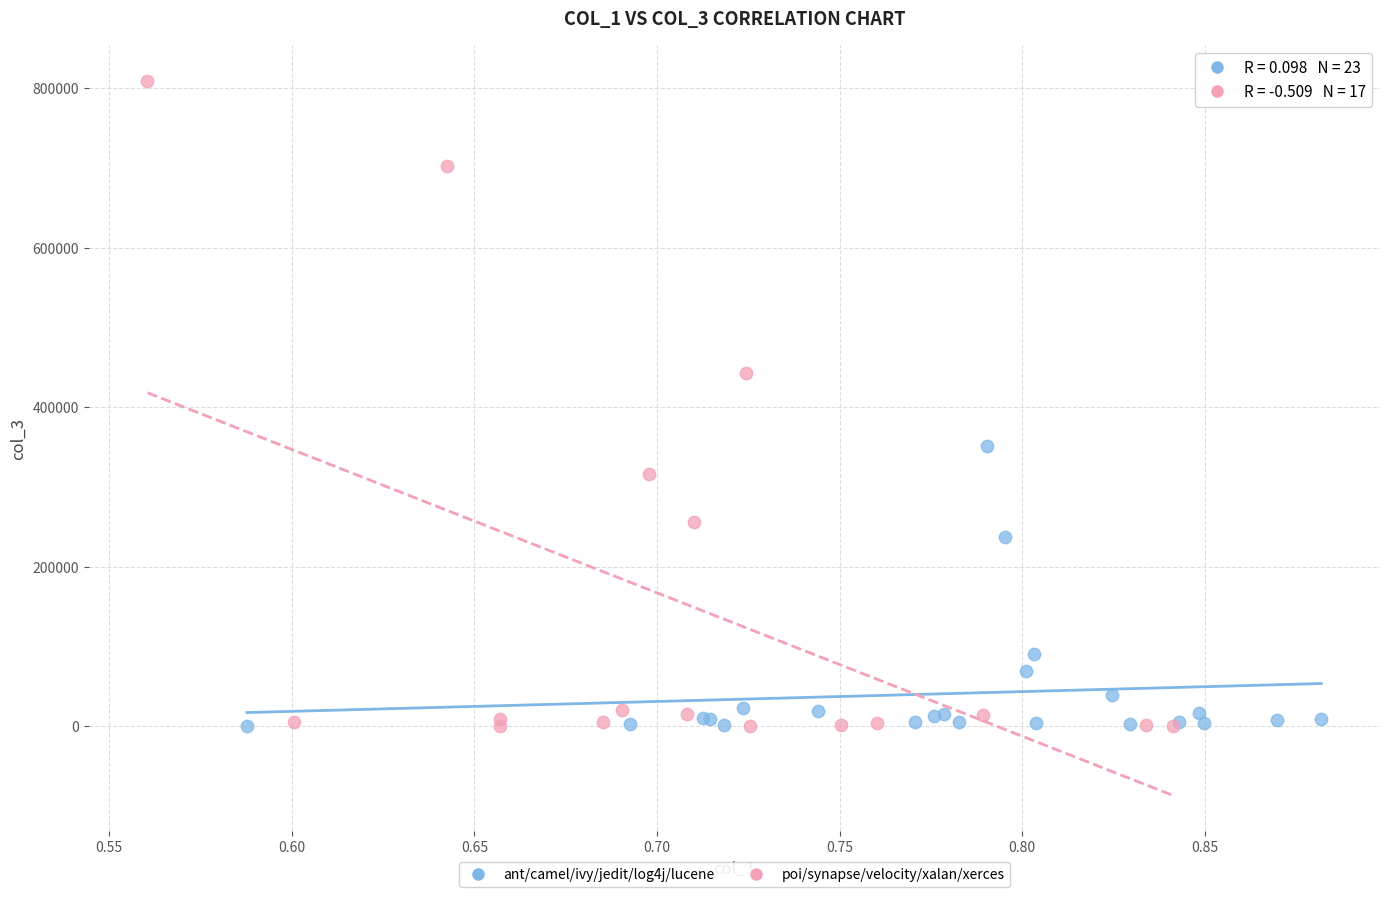

Which series reaches the maximum Y coordinate?

poi/synapse/velocity/xalan/xerces